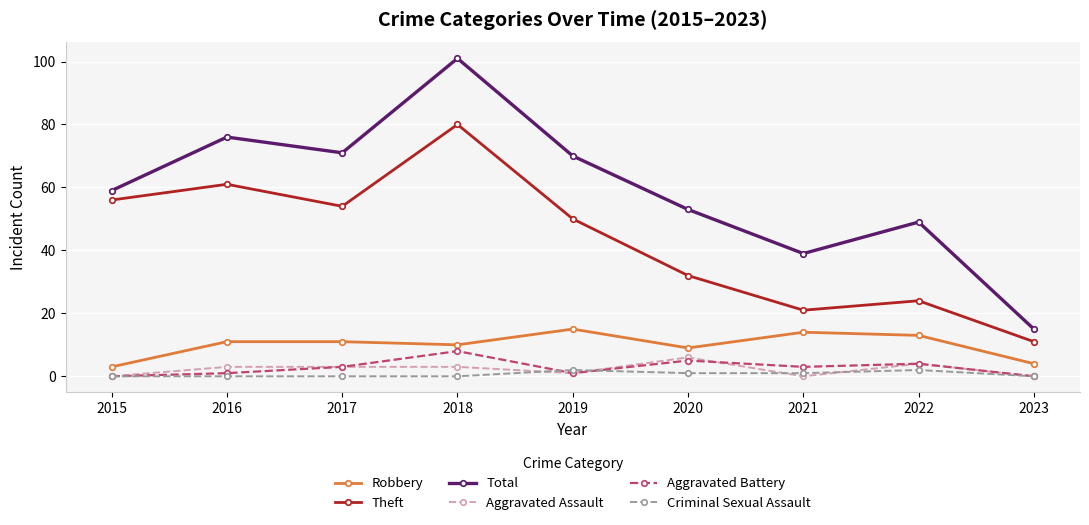

Is the value of Aggravated Battery at 2015 greater than the value of Theft at 2016?

No